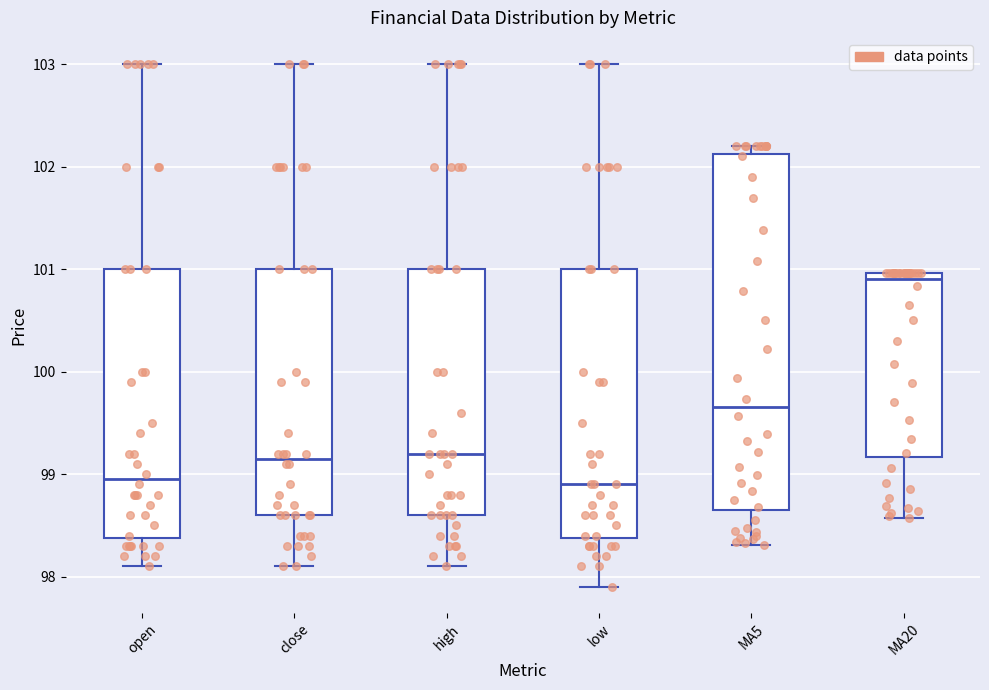

Which box has the highest median line?

MA20